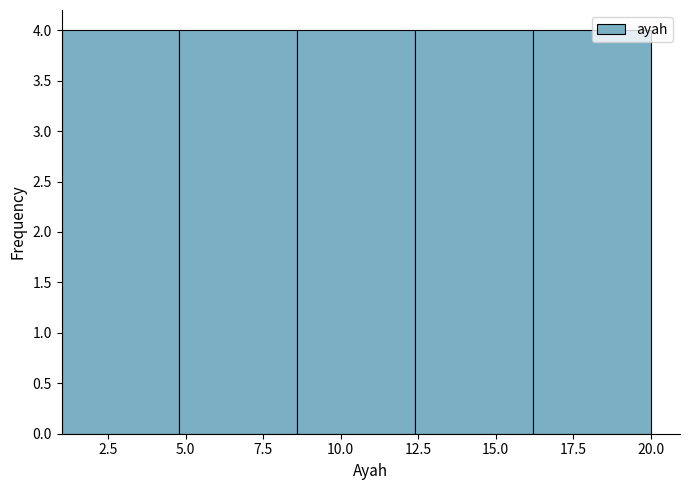

What is the height of the bar covering 4.8 to 8.6 on the x-axis? Neither the bar edges nor the heights are printed on the chart, so give them approximately, as read against the axes.

4